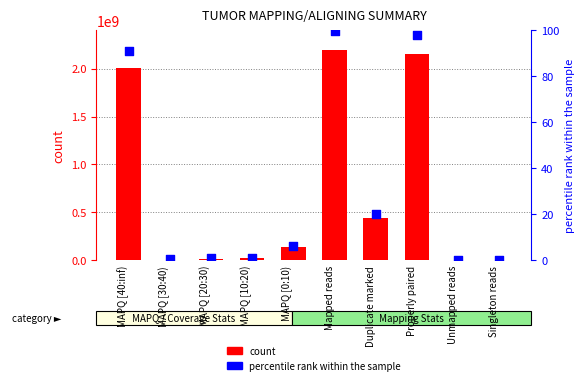

Which series has the largest total across all categories?

count